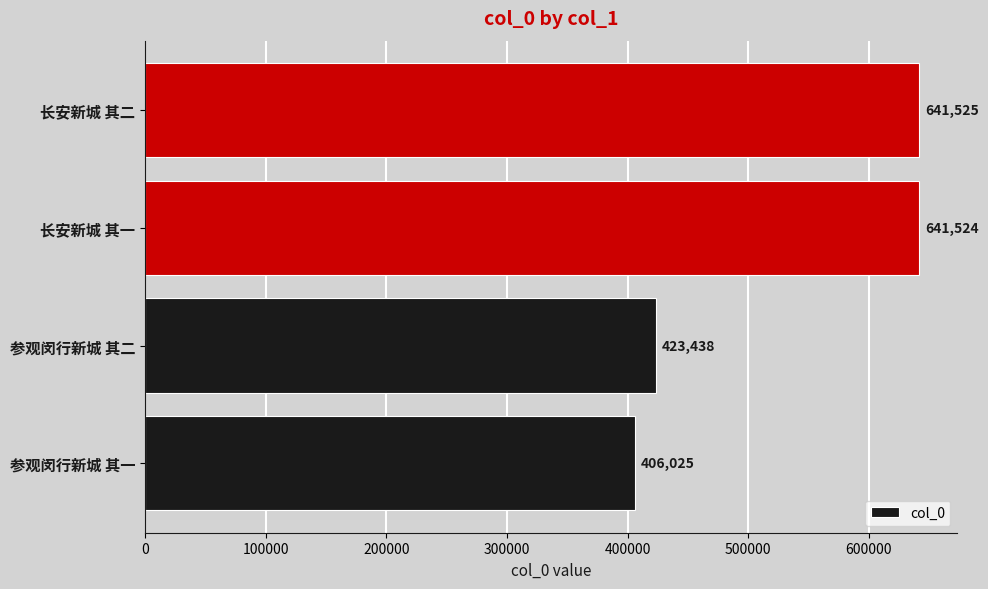

Rank the categories by value from lowest to highest.

参观闵行新城 其一, 参观闵行新城 其二, 长安新城 其一, 长安新城 其二